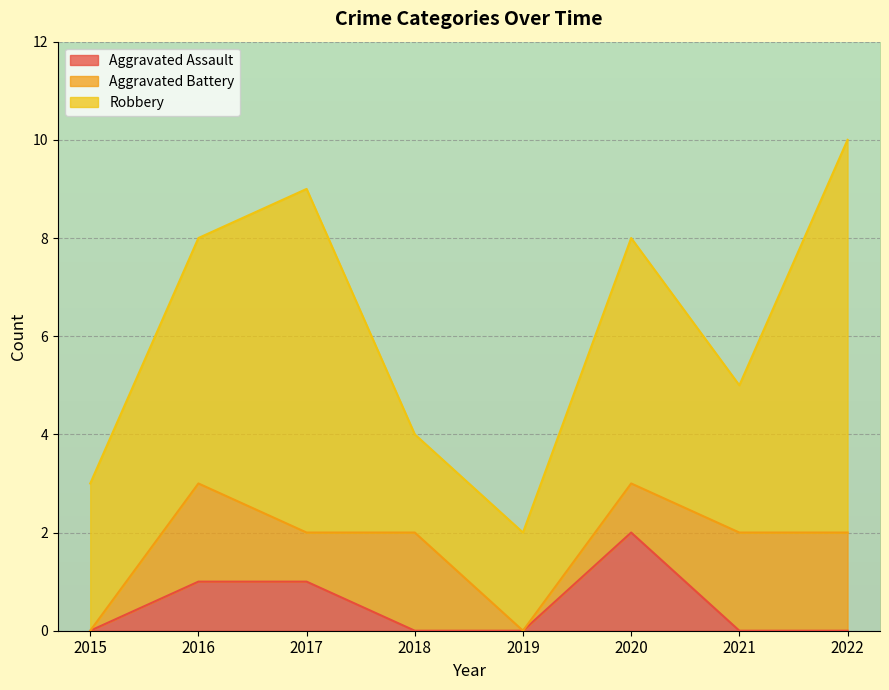

At which label is Aggravated Assault closest to 1?

2016